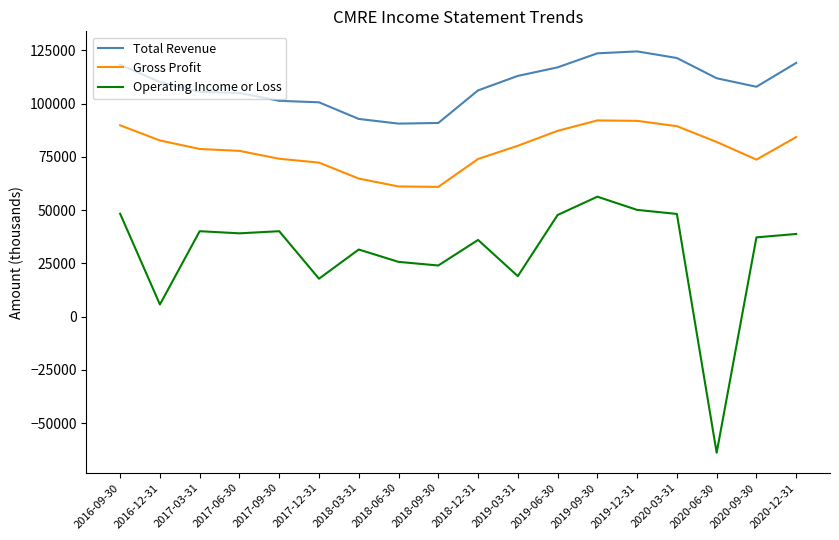

Which series has the widest spread of values?

Operating Income or Loss